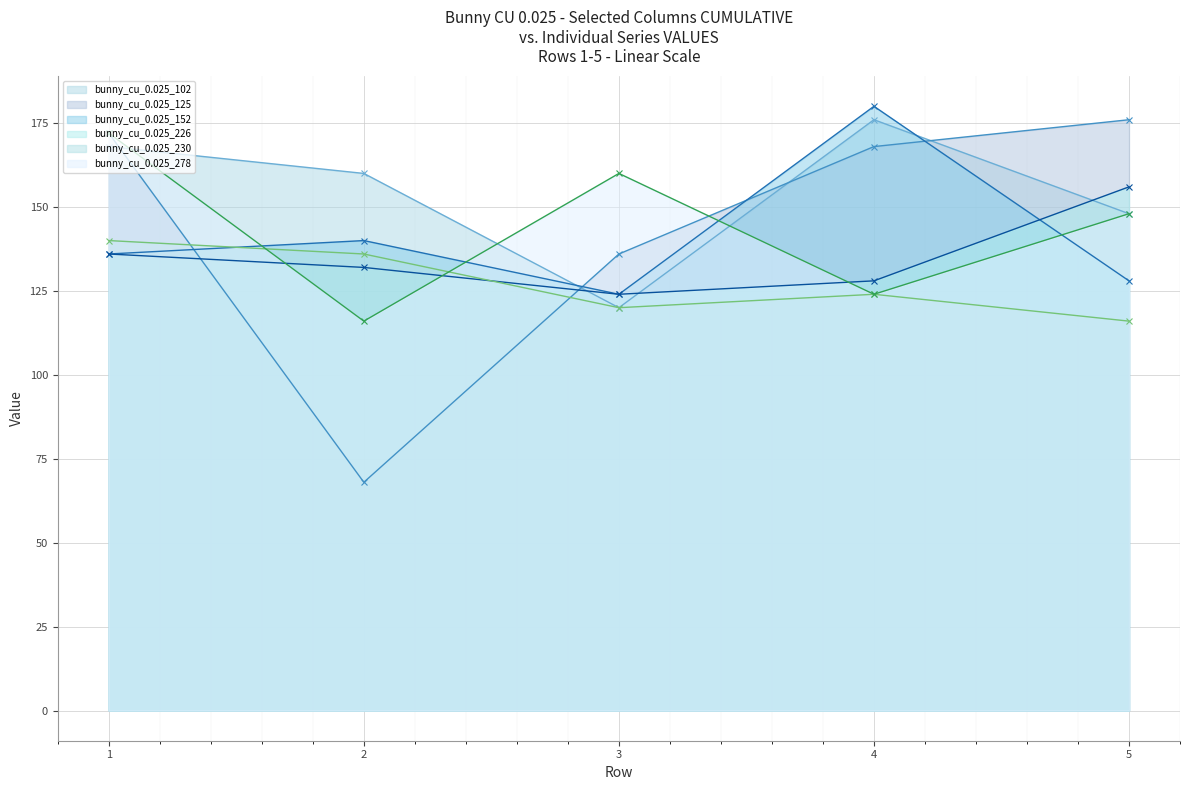

Reading left to right, transcribe all the data shown in this chart.

bunny_cu_0.025_102: 168	160	120	176	148
bunny_cu_0.025_125: 172	68	136	168	176
bunny_cu_0.025_152: 136	140	124	180	128
bunny_cu_0.025_226: 136	132	124	128	156
bunny_cu_0.025_230: 140	136	120	124	116
bunny_cu_0.025_278: 172	116	160	124	148